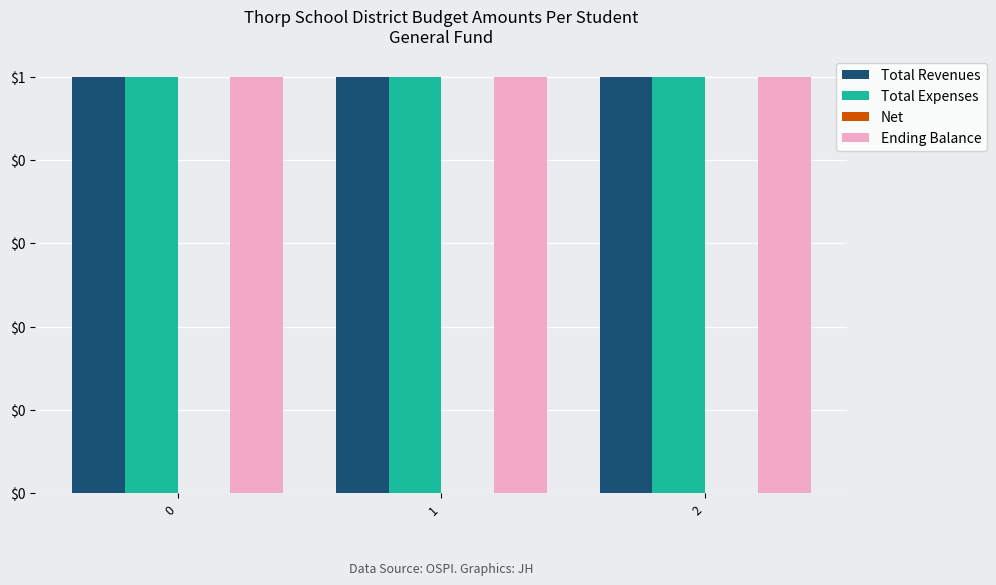

What value does the Total Revenues series have at 0?

1